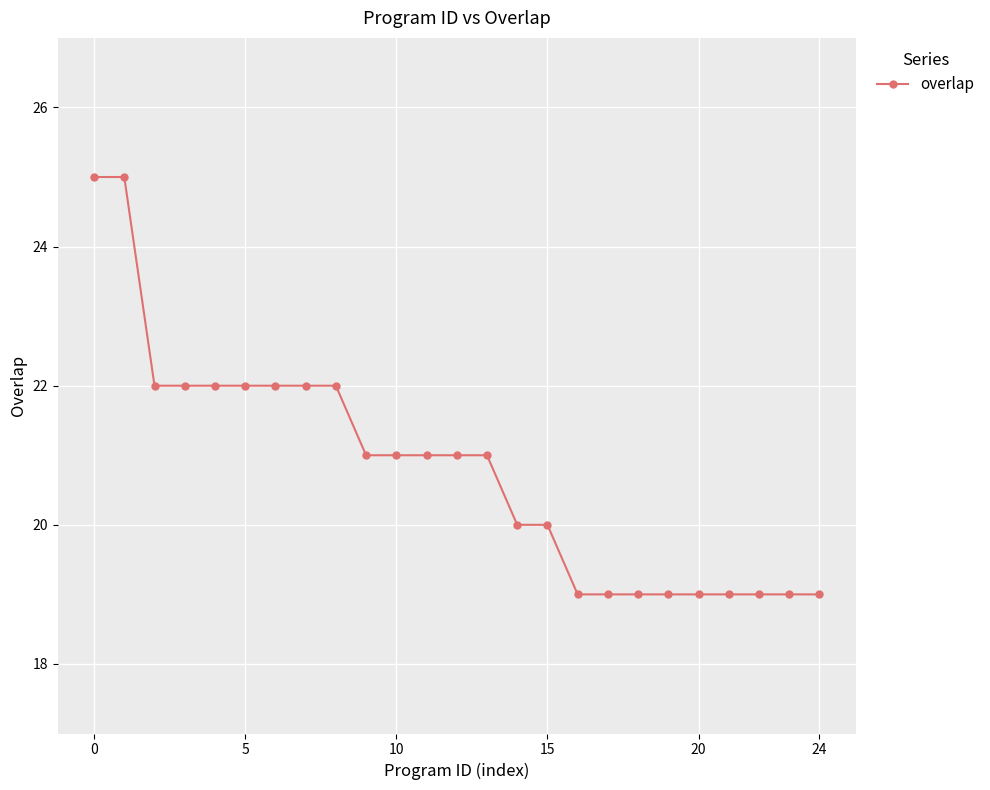

What is the sum of all values?

520